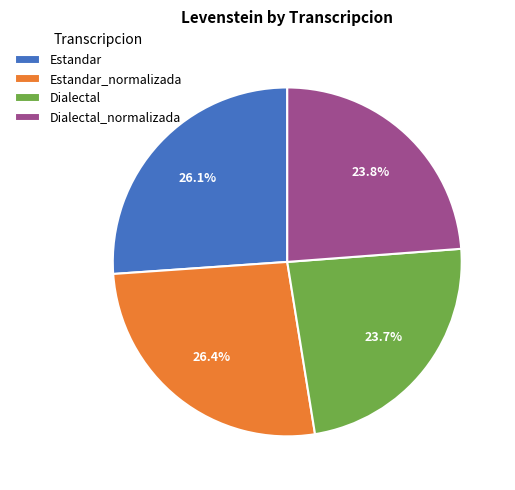

Between Estandar and Dialectal_normalizada, which is larger?

Estandar